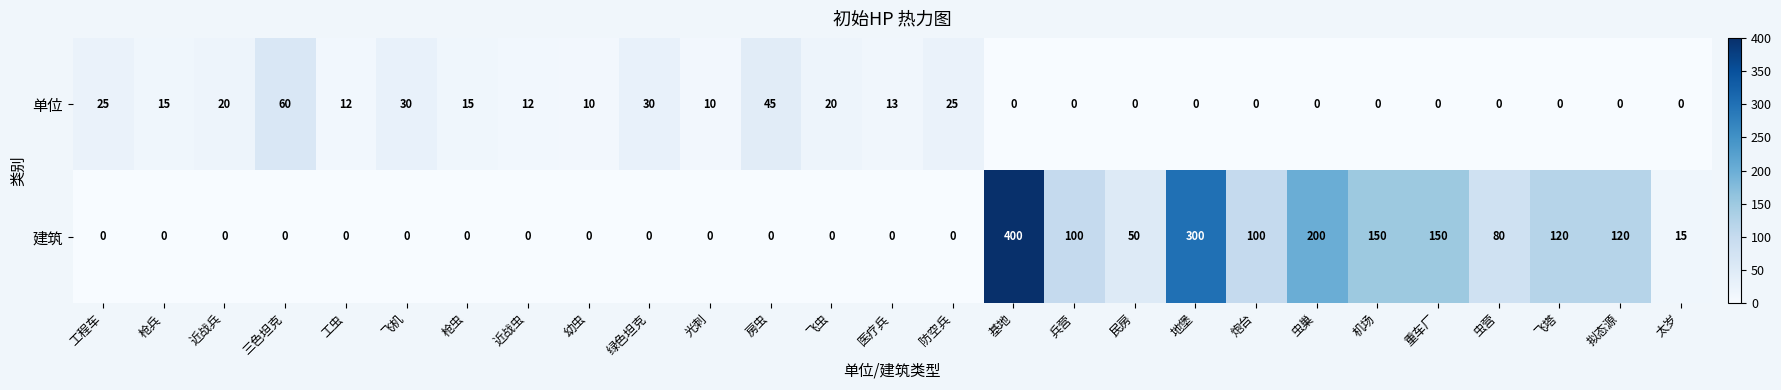

What is the total value across all series at 飞机?

30